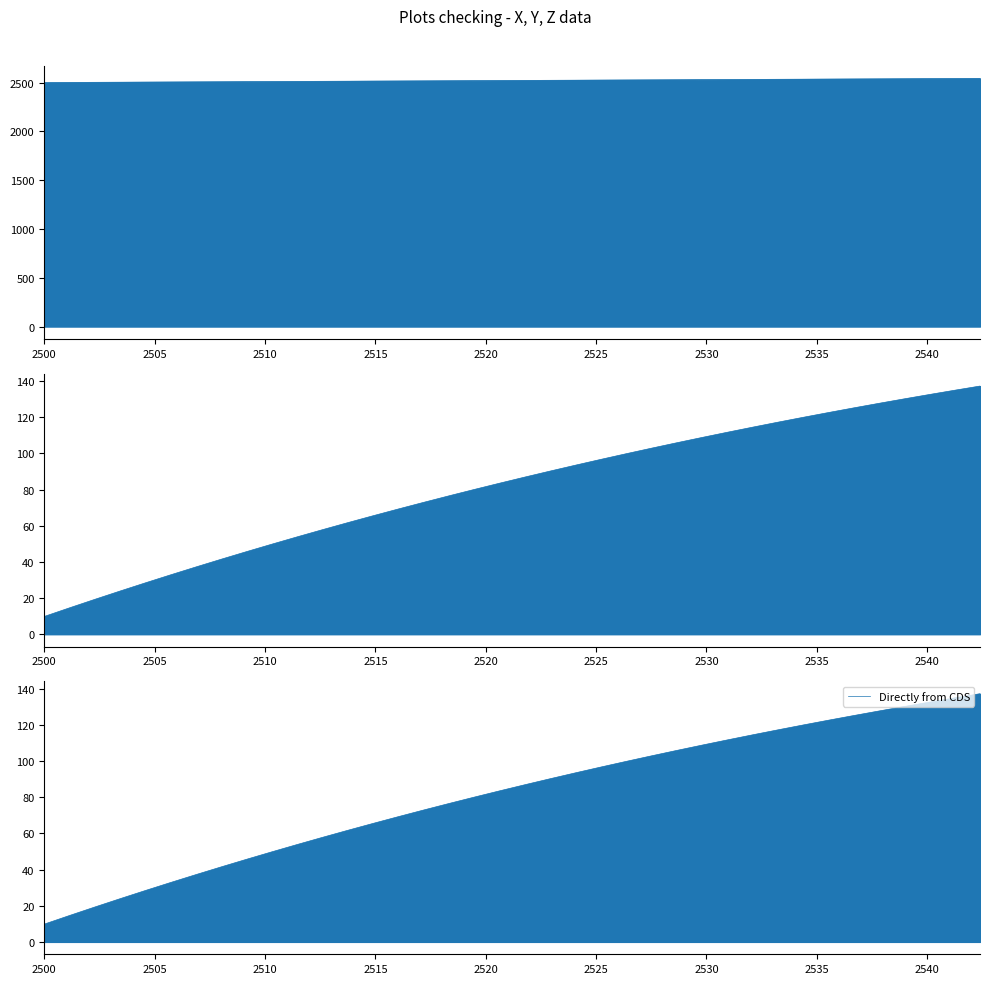

True or false: Directly from CDS and Y cross at least once.

False